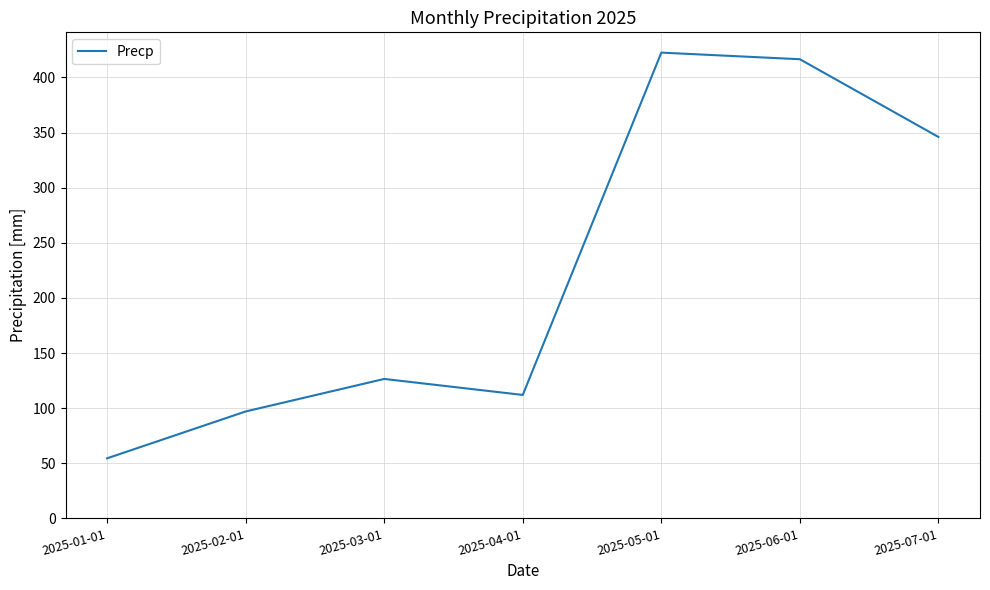

Reading right to left, list all the values displayed in this chart.

346.0	416.5	422.5	112.0	126.5	97.0	54.5